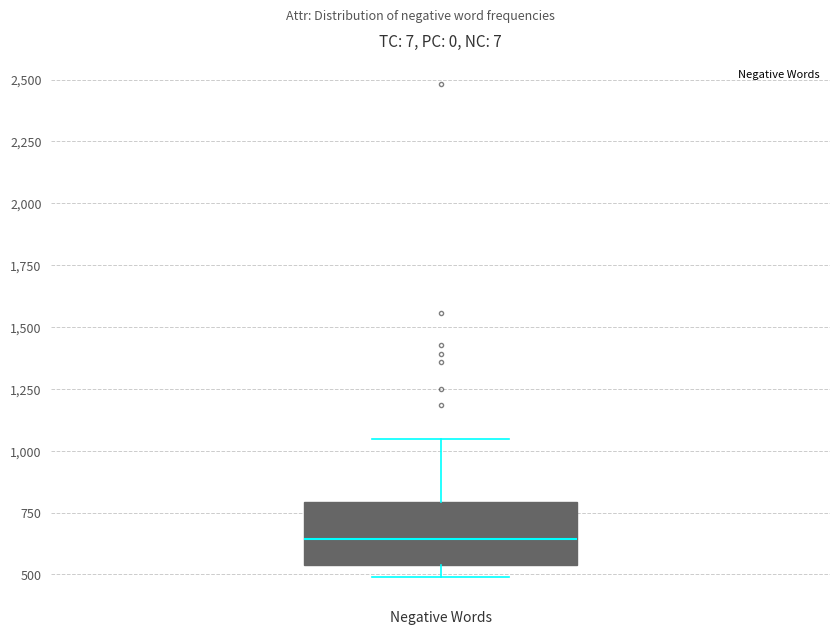

Transcribe this box plot: give where the median line is, the range the box spans, and where the two whiskers end, as read against the y-axis. The values are not printed on the chart, so give them approximately, as read against the axis.

median 650, box 550 to 800, whiskers 500 to 1050